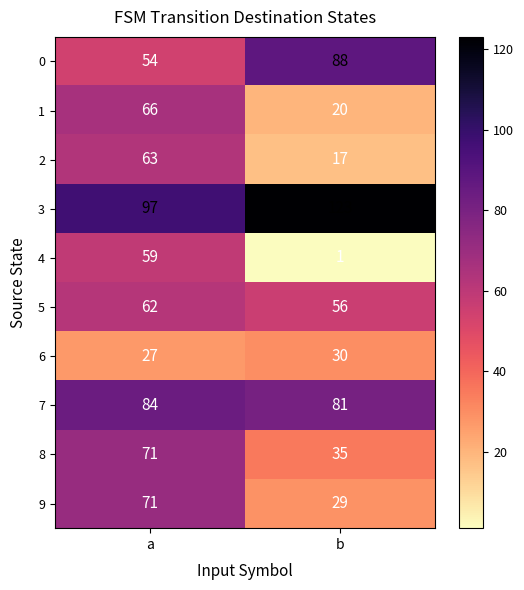

Which series has the largest total across all categories?

3